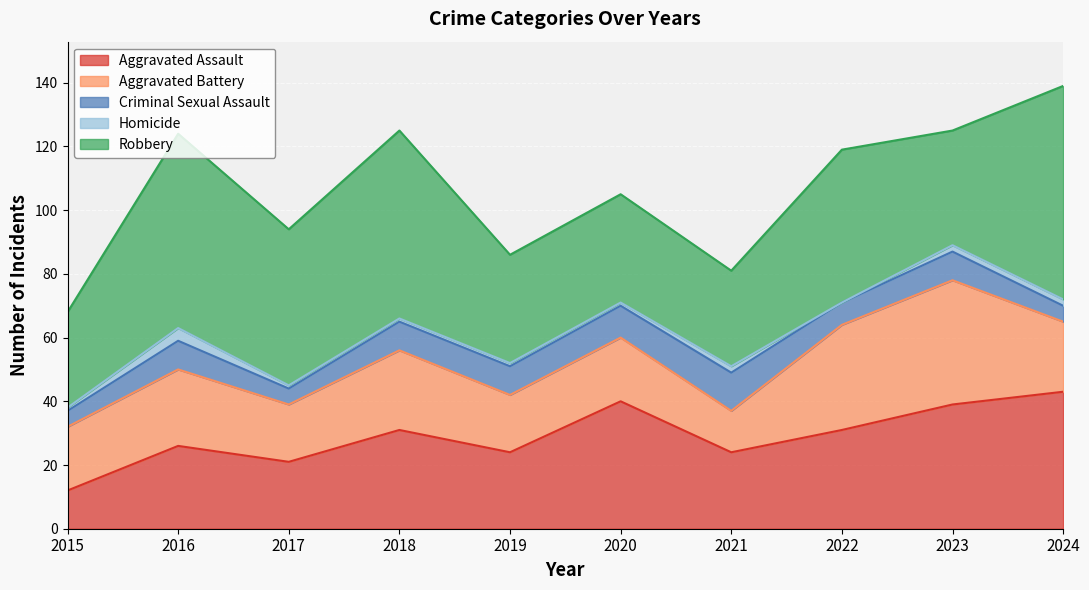

How many interior local valleys does the Aggravated Battery series have?

3